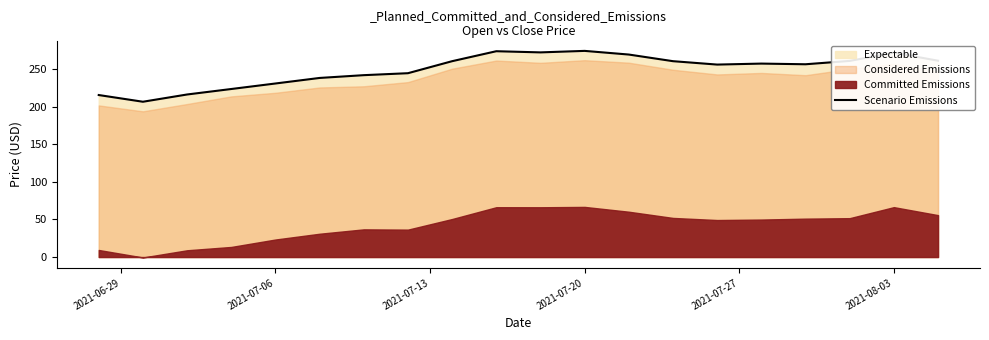

Does the chart display data point markers on the line(s)?

No